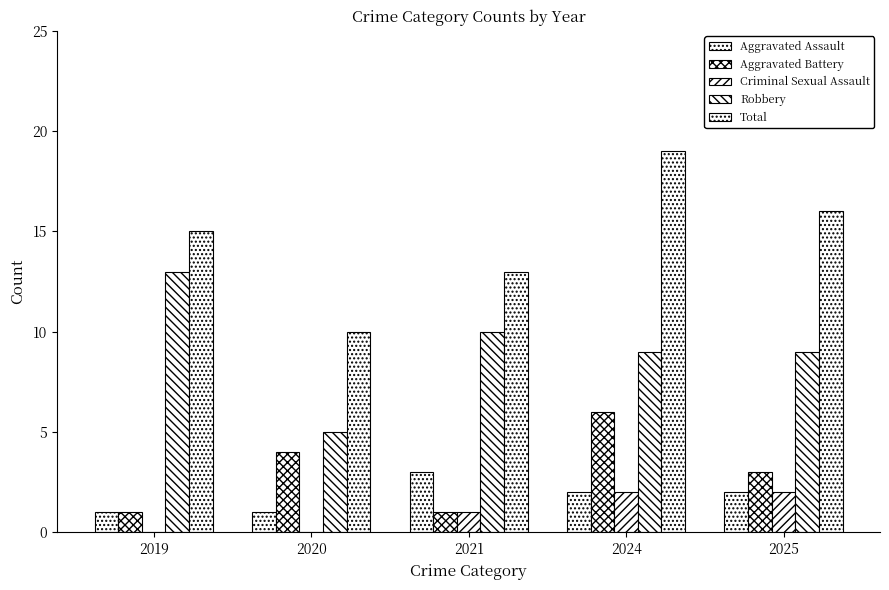

Reading right to left, transcribe all the data shown in this chart.

Aggravated Assault: 2	2	3	1	1
Aggravated Battery: 3	6	1	4	1
Criminal Sexual Assault: 2	2	1	0	0
Robbery: 9	9	10	5	13
Total: 16	19	13	10	15